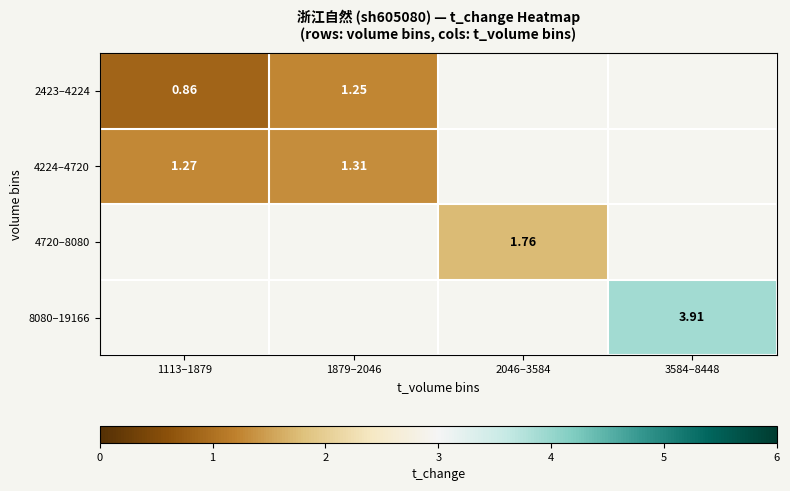

Which label corresponds to the largest value in the chart?

3584–8448